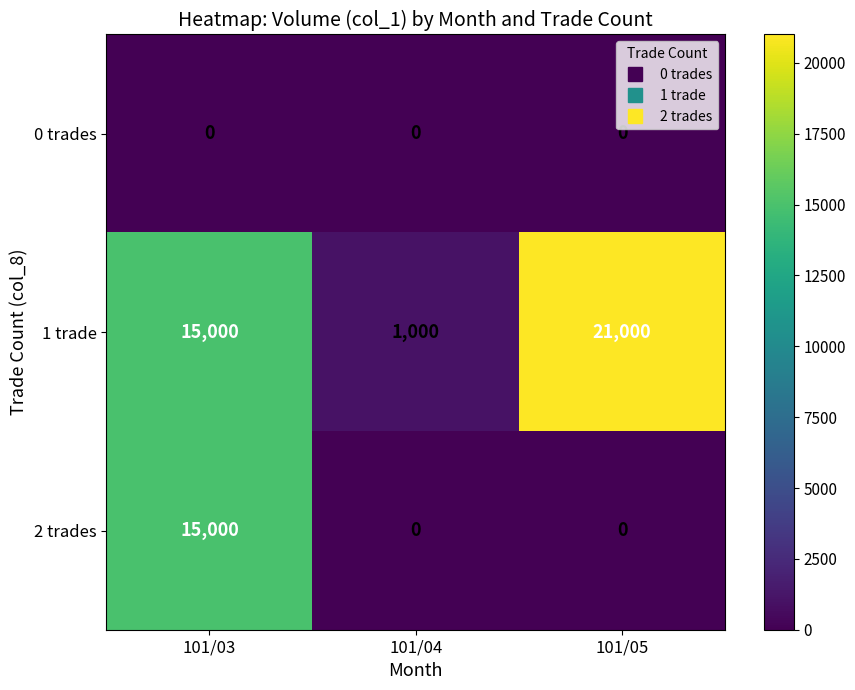

Rank the series by their average value, from highest to lowest.

1 trade, 2 trades, 0 trades